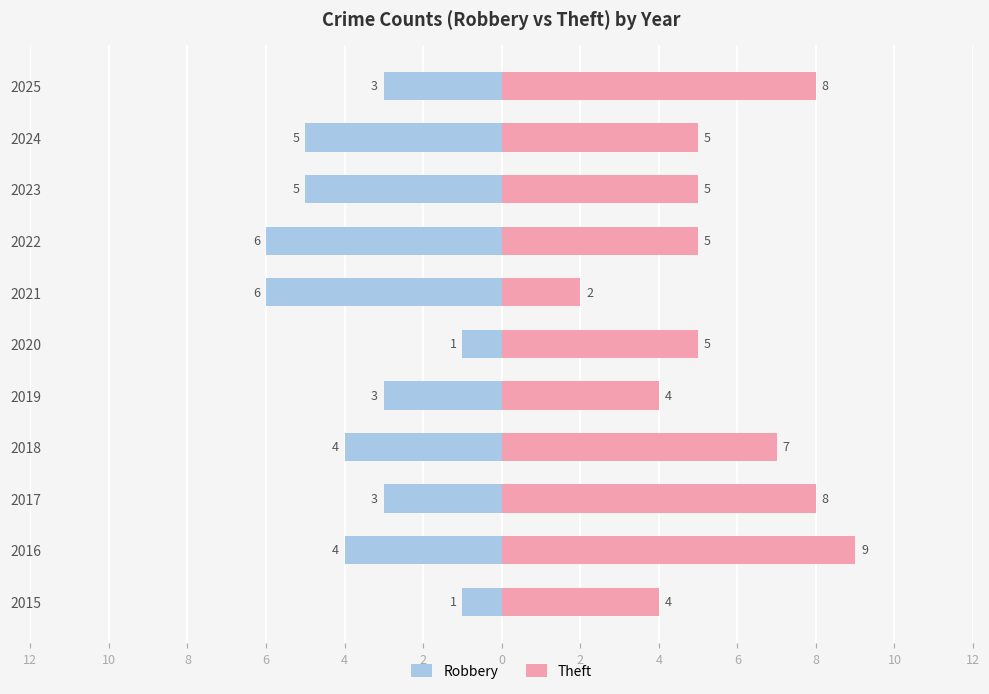

Which series has the widest spread of values?

Theft